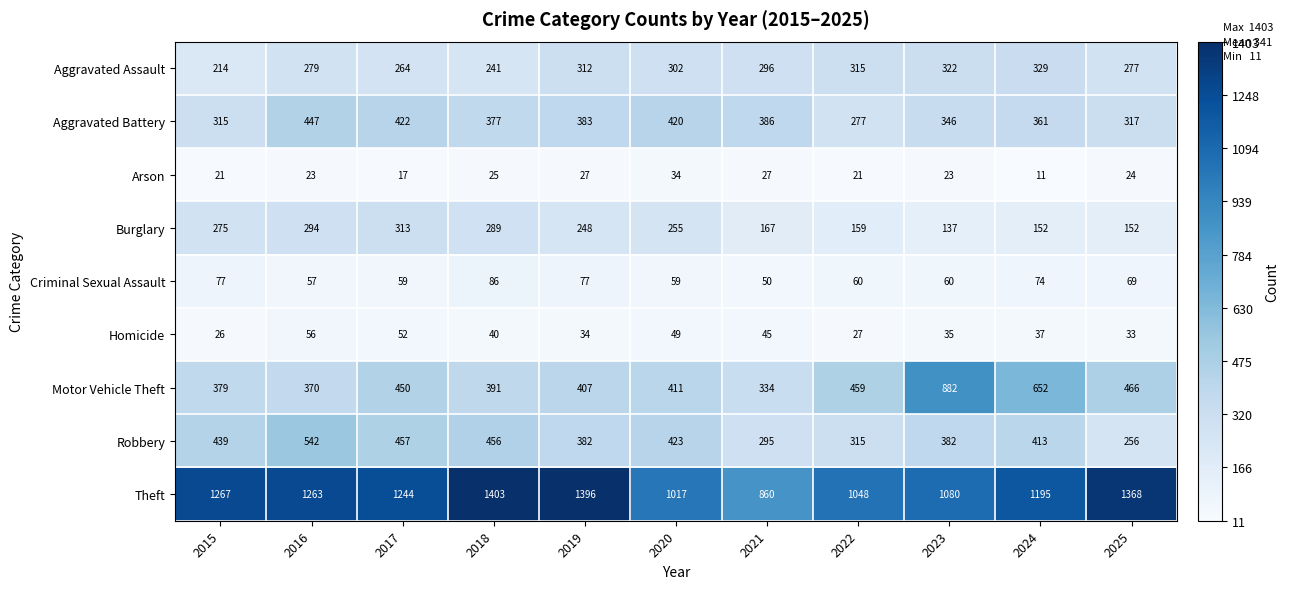

Which series has the largest range (max minus min)?

Motor Vehicle Theft